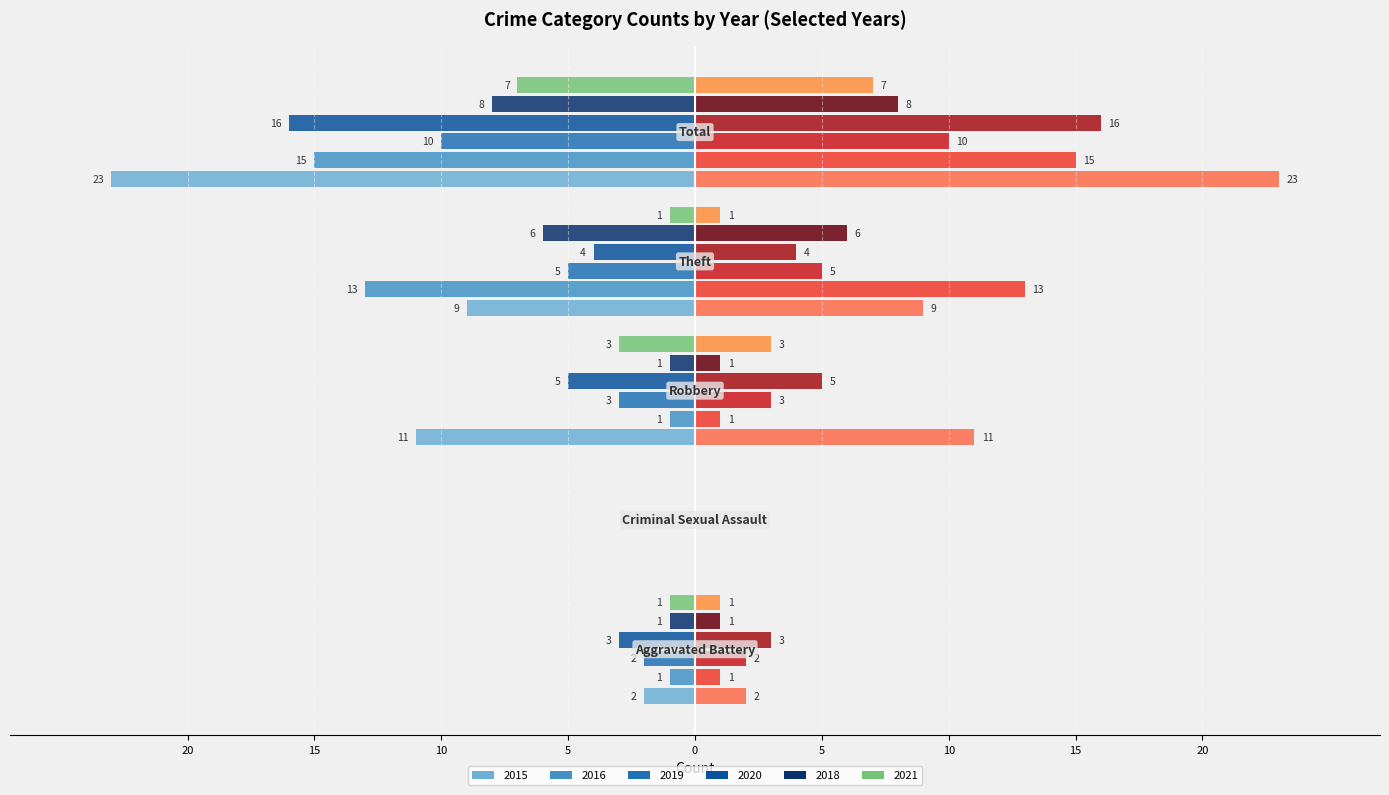

Where does the 2019 series first go above -3?

Aggravated Battery